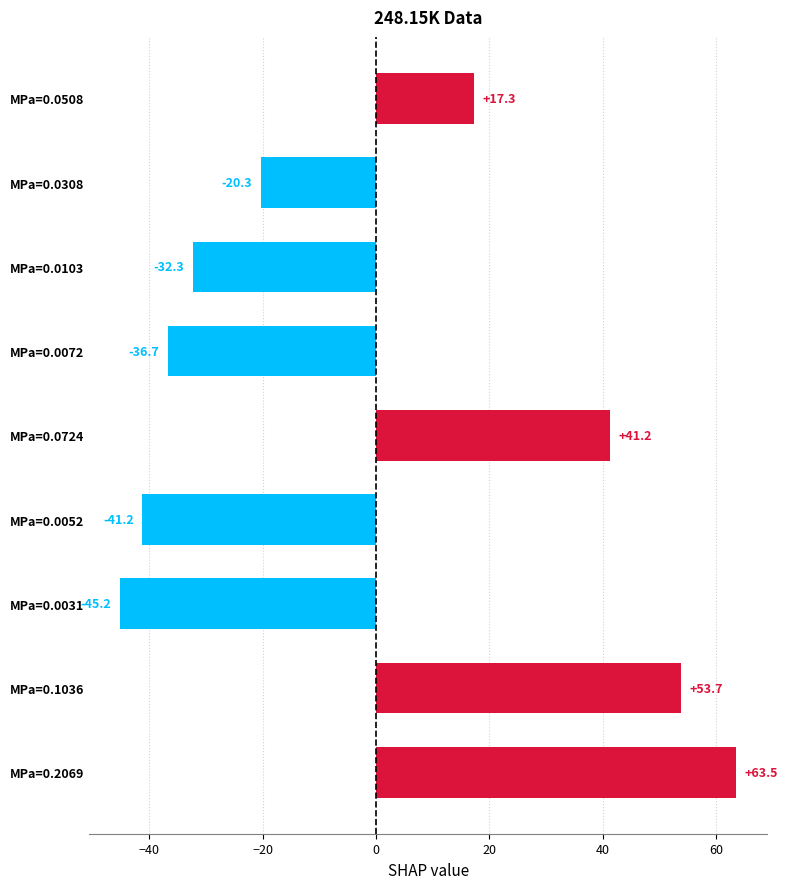

Rank the categories by value from highest to lowest.

MPa=0.2069, MPa=0.1036, MPa=0.0724, MPa=0.0508, MPa=0.0308, MPa=0.0103, MPa=0.0072, MPa=0.0052, MPa=0.0031